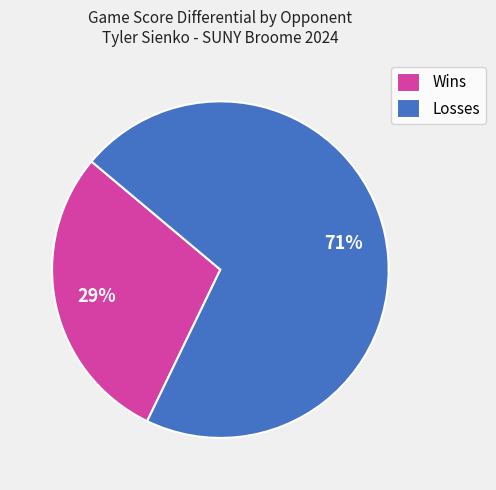

Is the sum of Losses and Wins greater than half?

Yes